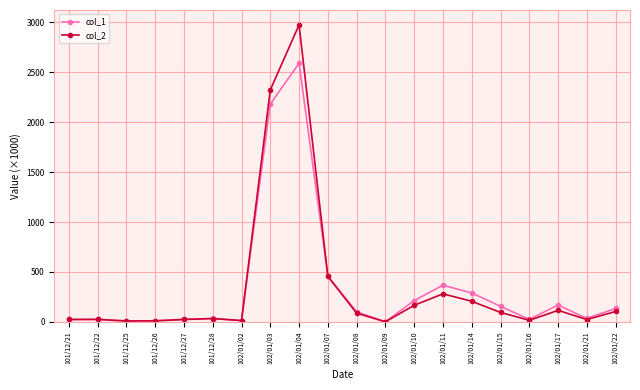

True or false: col_2 has more than 2 interior local peaks.

True